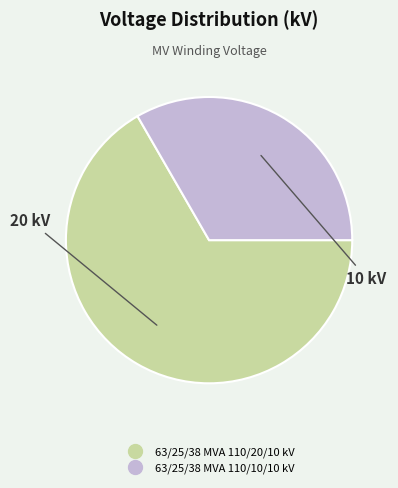

How many slices are in this pie chart?

2